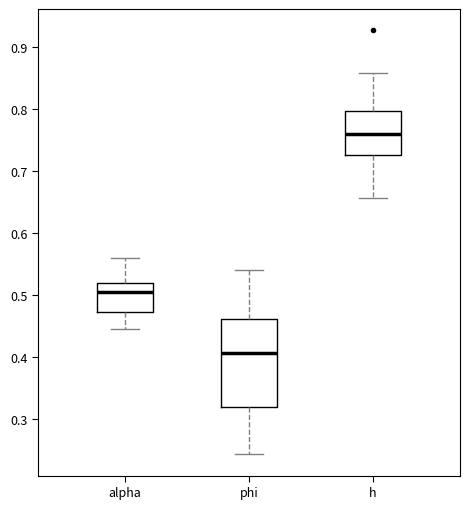

Reading left to right, transcribe this box plot: for each box, give where its median line is, the range the box spans, and where its two whiskers end, as read against the y-axis. The values are not printed on the chart, so give them approximately, as read against the axis.

alpha: median 0.50, box 0.47 to 0.52, whiskers 0.44 to 0.56
phi: median 0.41, box 0.32 to 0.46, whiskers 0.24 to 0.54
h: median 0.76, box 0.73 to 0.80, whiskers 0.66 to 0.86